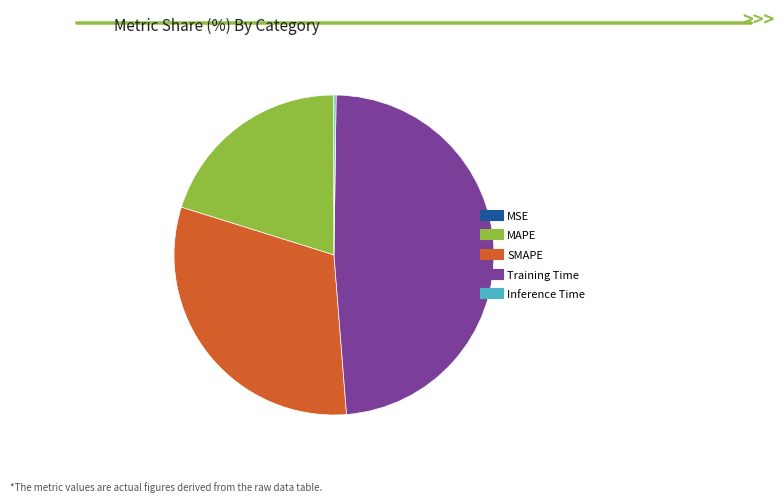

Is it true that SMAPE is 31% of the pie?

True